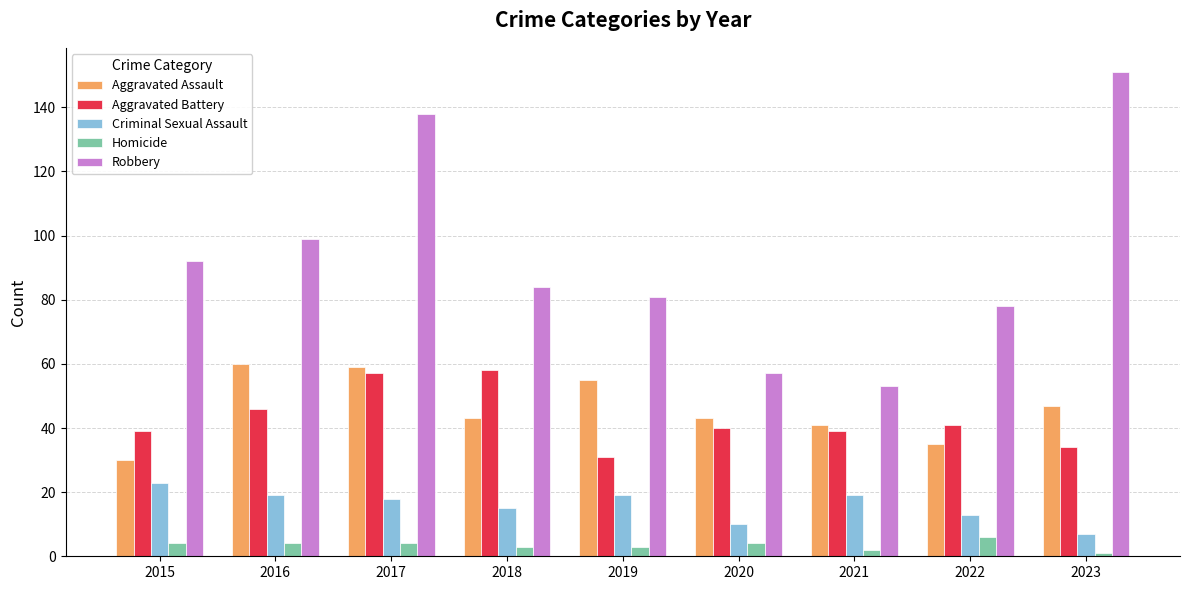

Does the chart contain stacked bars?

No